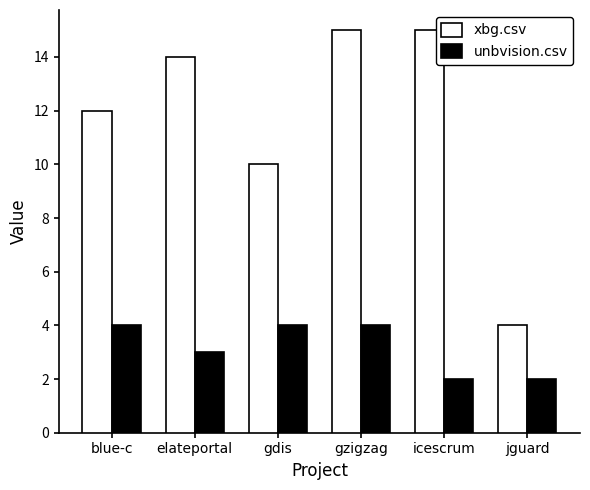

Is the value of unbvision.csv at jguard greater than the value of xbg.csv at icescrum?

No